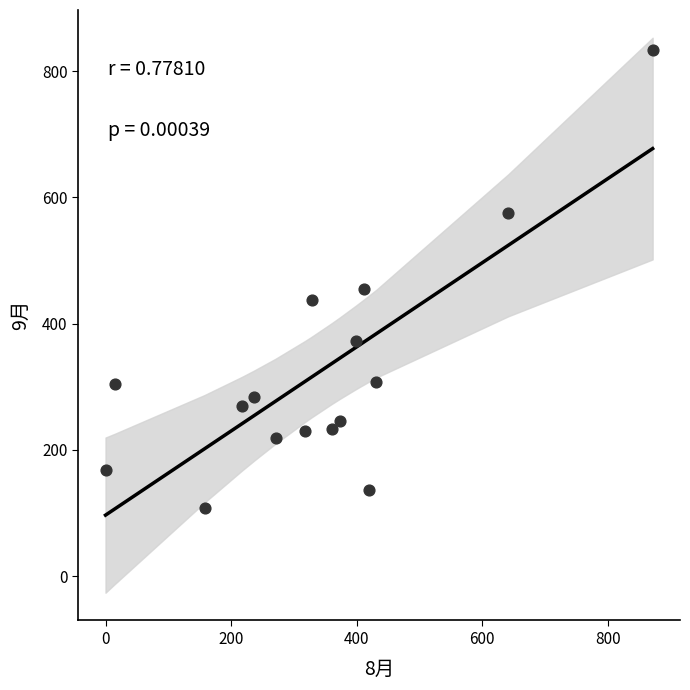

What Y value in the scatter plot is closest to 470?

455.5